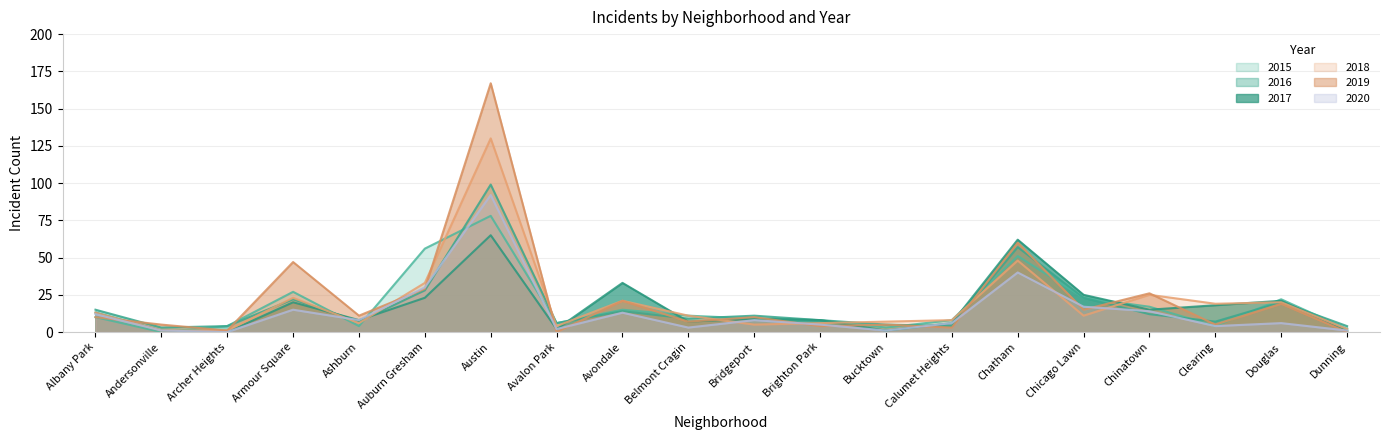

Rank the series by their maximum value, from lowest to highest.

2017, 2015, 2020, 2016, 2018, 2019